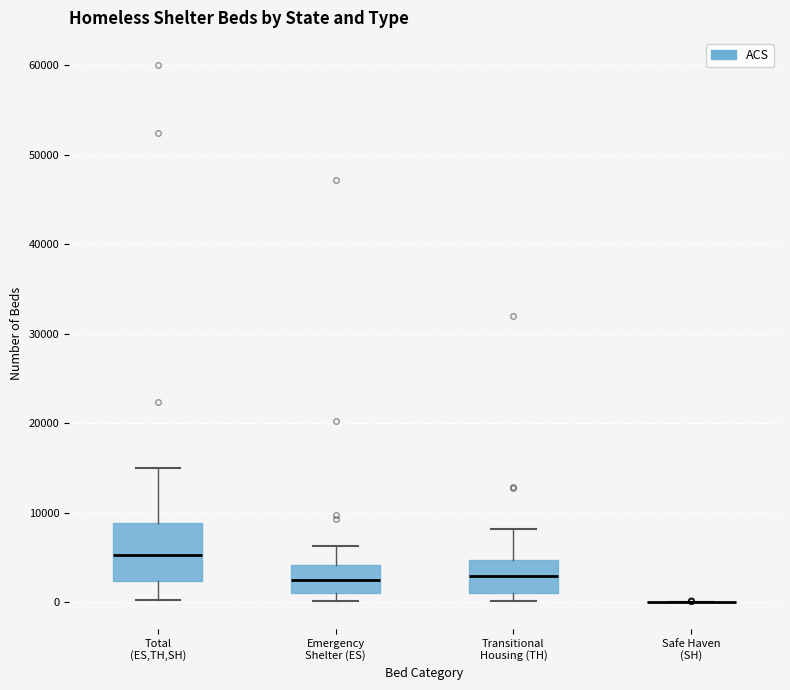

Where does the upper whisker of the box for Emergency Shelter (ES) end on the y-axis? The values are not printed on the chart, so give them approximately, as read against the axis.

6000